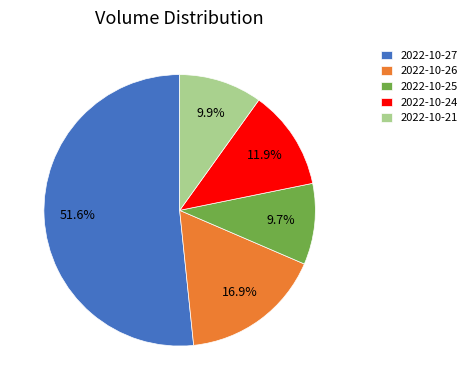

What portion of the pie excludes 2022-10-26?

83.1%